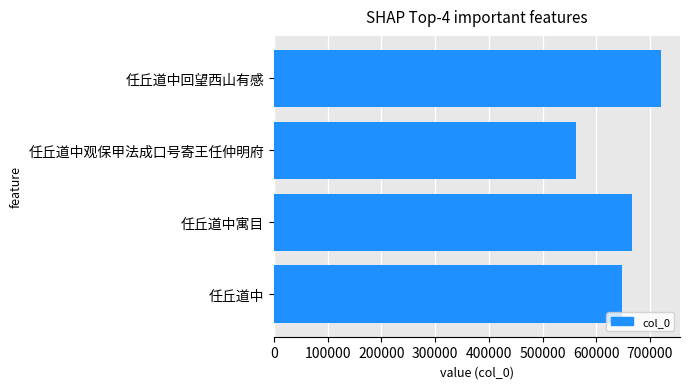

Does the chart contain stacked bars?

No